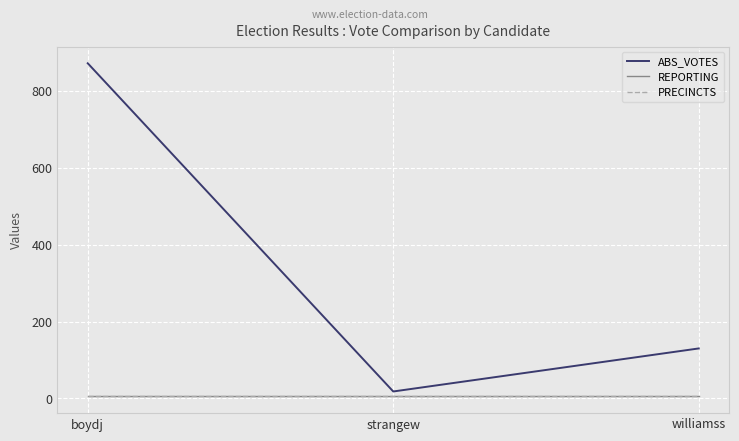

Does the chart have visible grid lines?

Yes